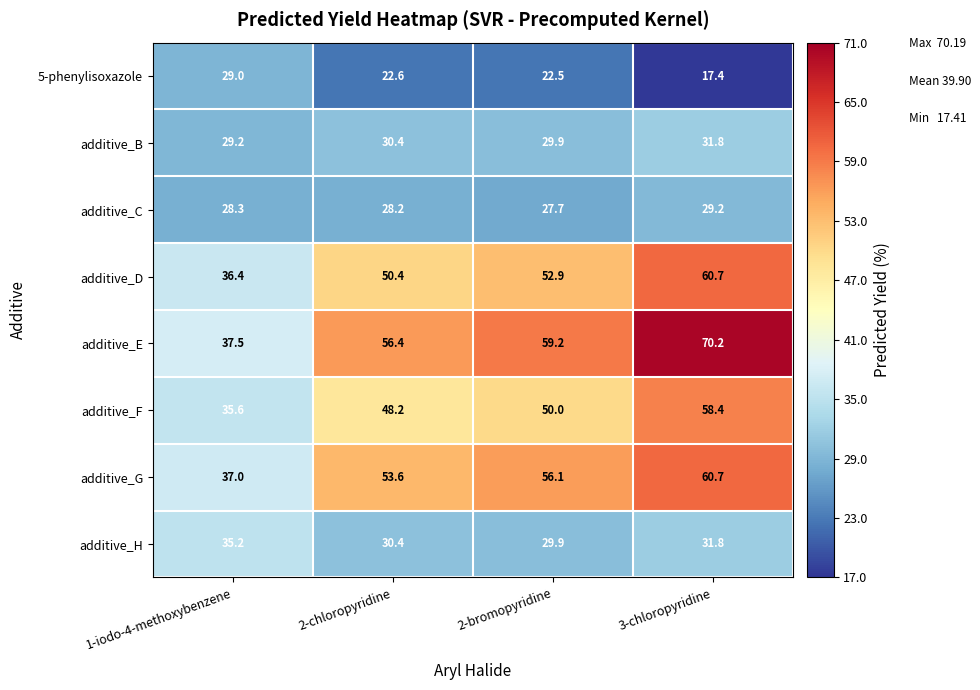

List the labels in order of additive_D value, largest first.

3-chloropyridine, 2-bromopyridine, 2-chloropyridine, 1-iodo-4-methoxybenzene